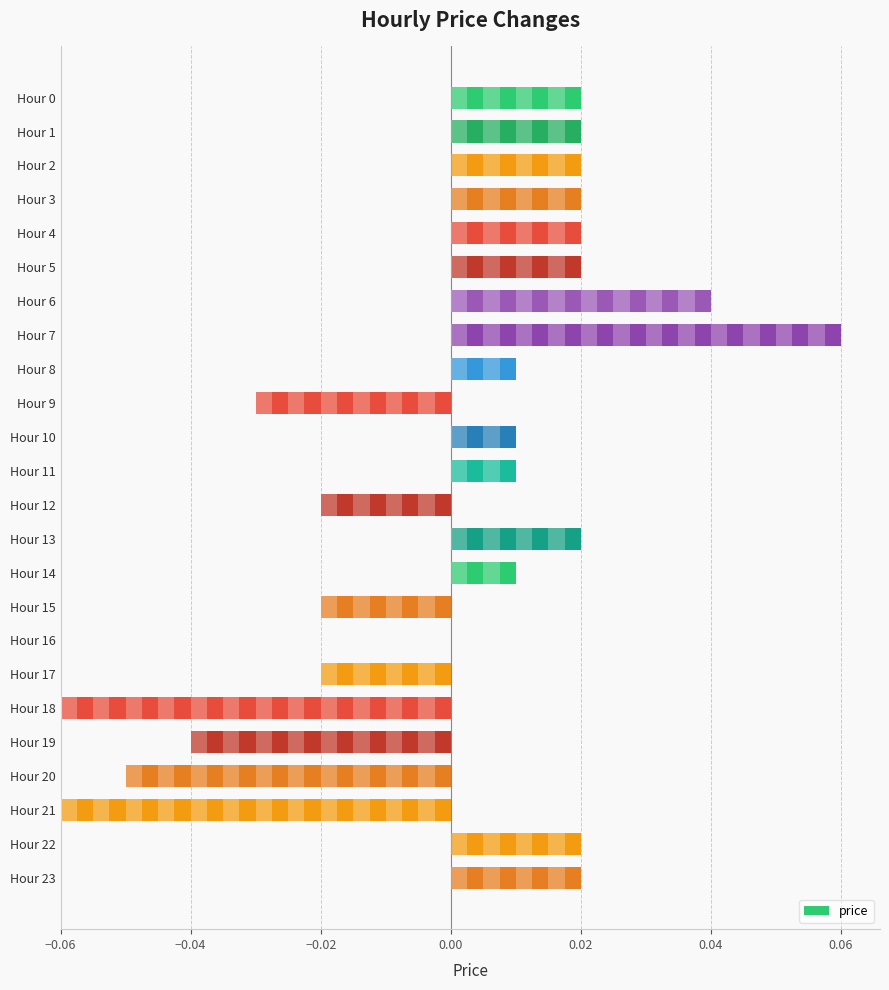

What is the value of the 22nd bar from the left?

-0.1